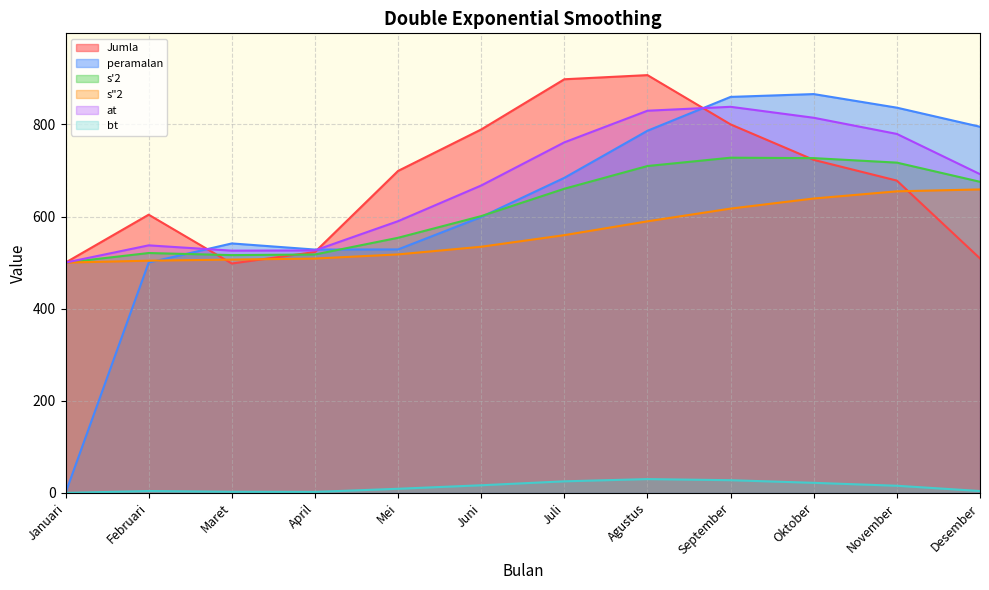

At which category does s'2 reach its first local peak?

Februari